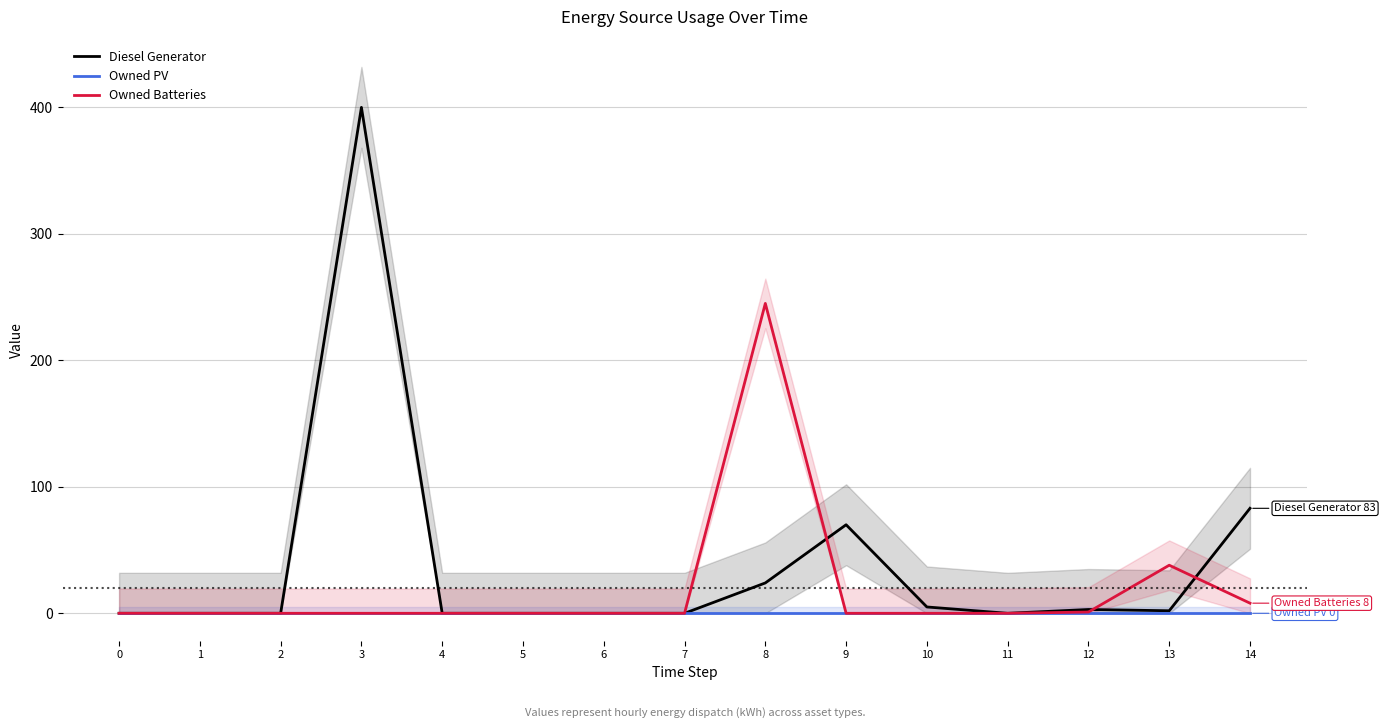

How many distinct data groups are displayed?

3